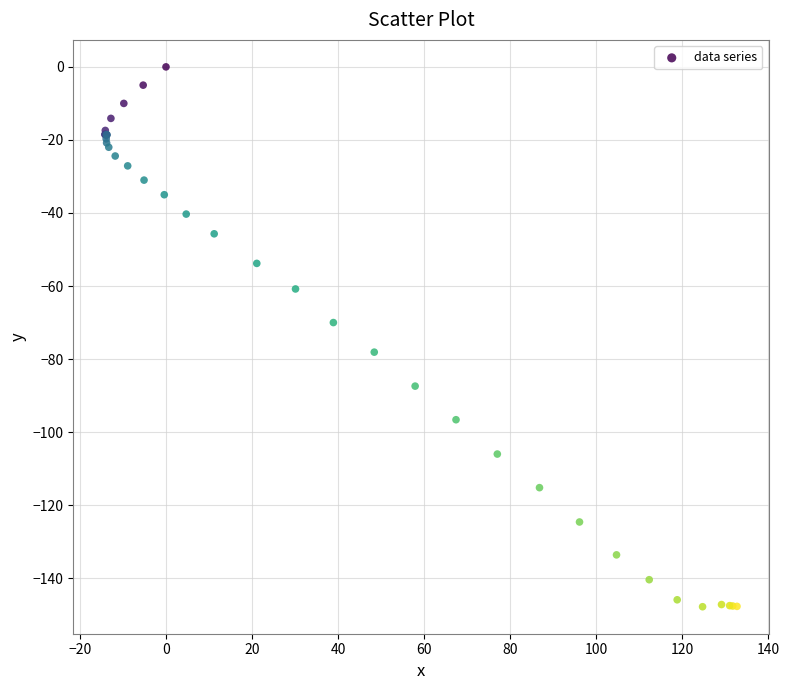

What Y value in the scatter plot is closest to -73?

-70.0